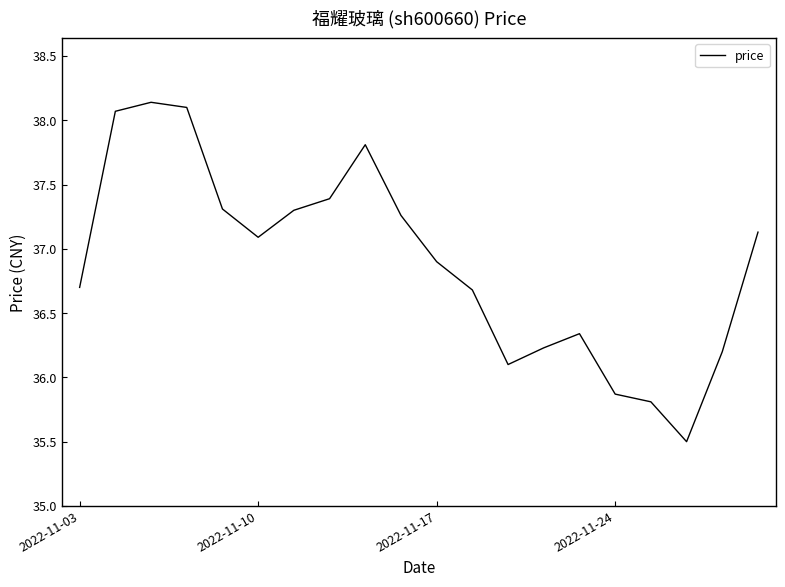

What is the minimum value shown in the chart?

35.5